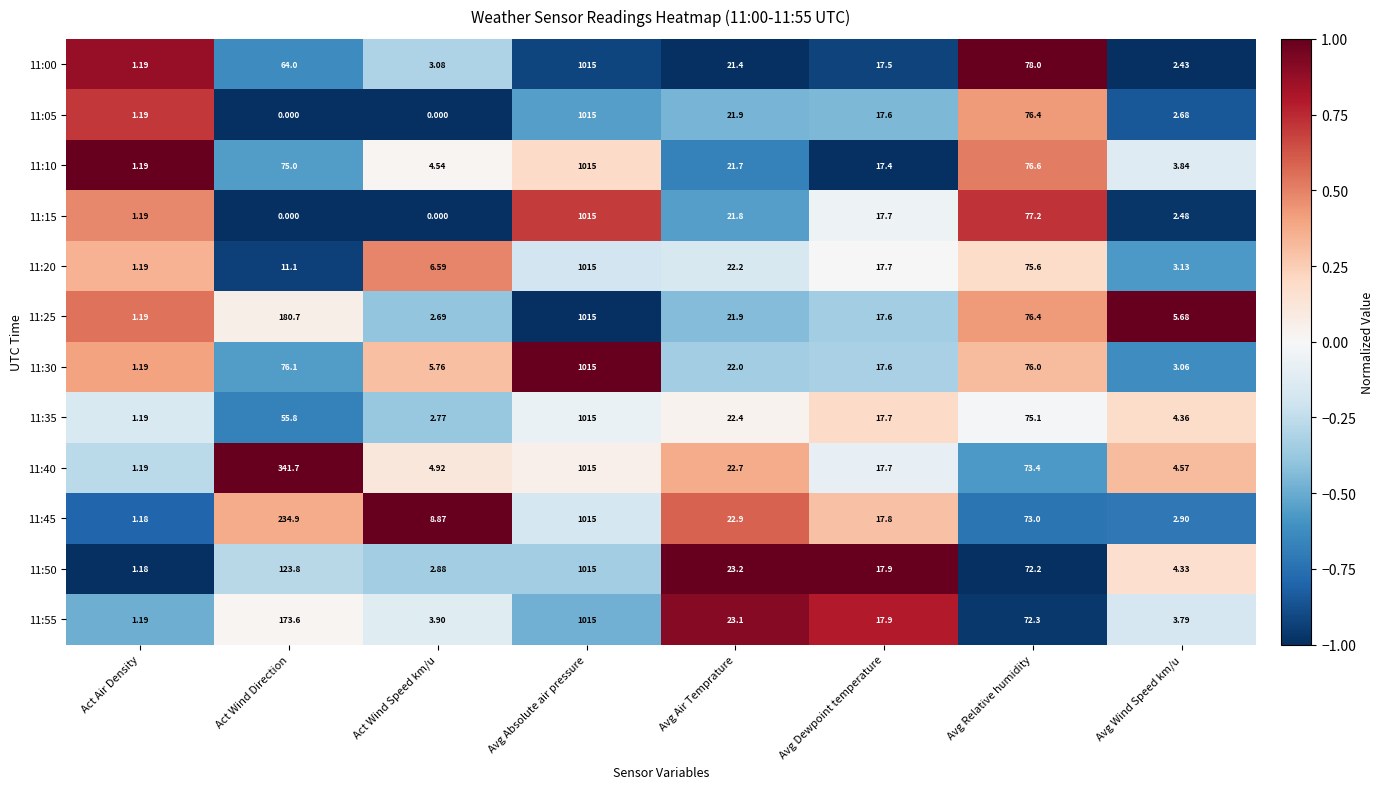

Which series has the largest total across all categories?

11:40